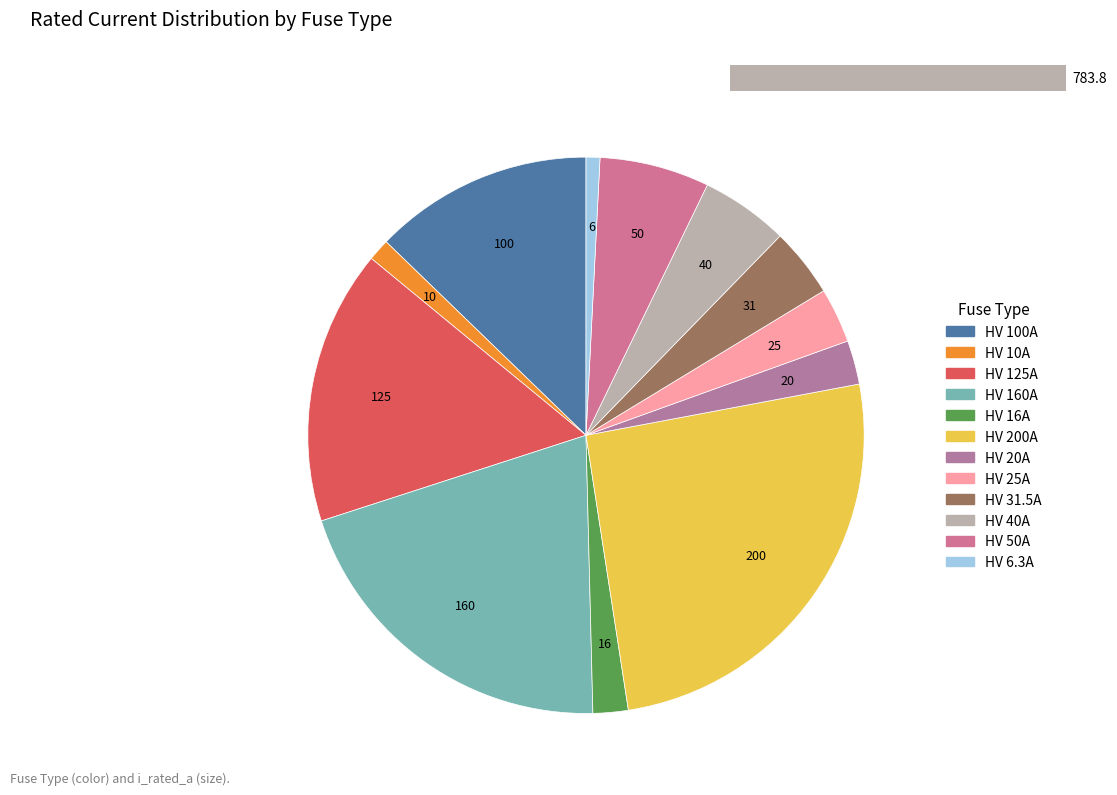

Does HV 6.3A account for over 50% of the chart?

No